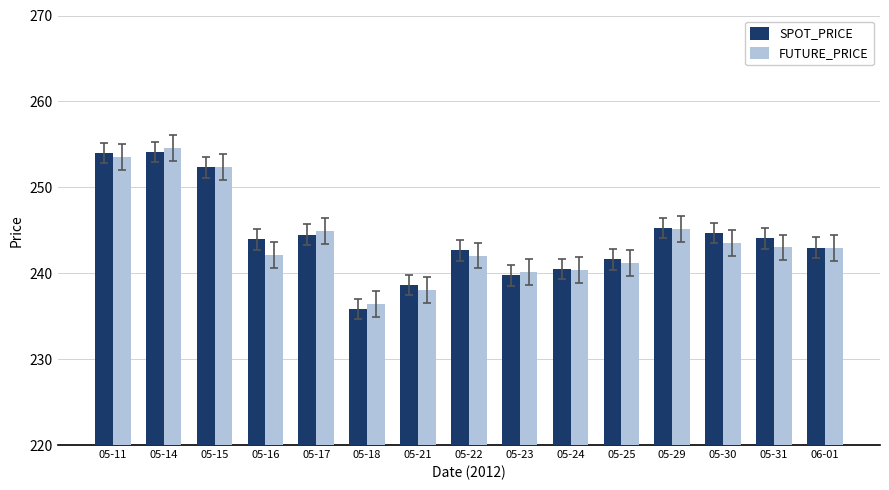

Rank the series by their maximum value, from lowest to highest.

SPOT_PRICE, FUTURE_PRICE